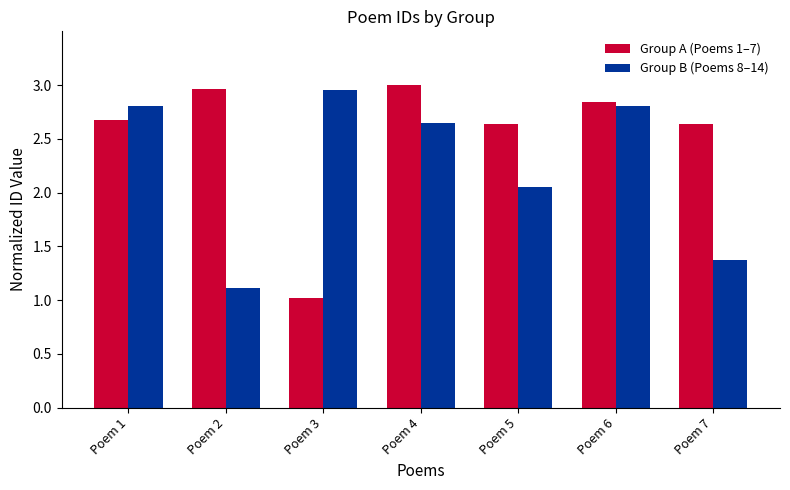

How many bars are there in total?

14